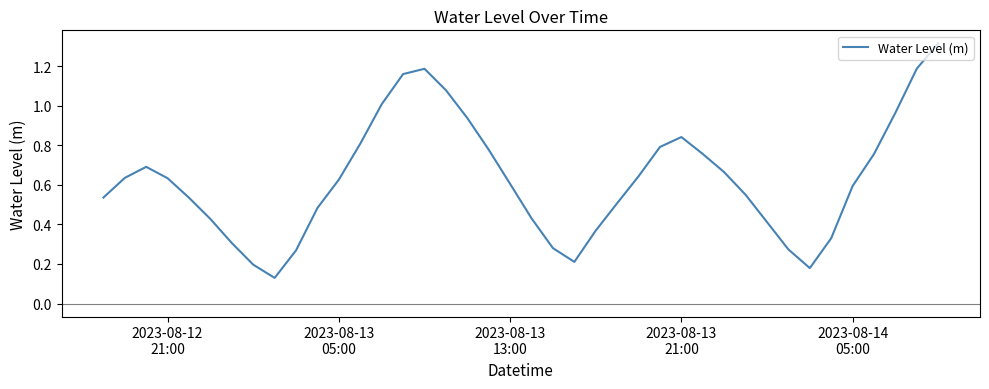

What is the greatest value displayed?

1.3